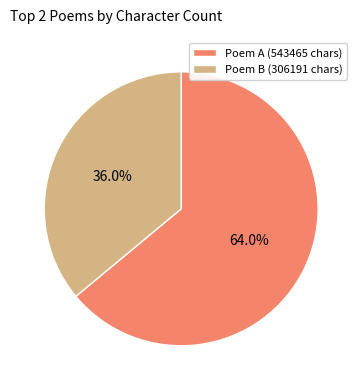

Which category has the smallest portion of the pie?

Poem B (306191 chars)